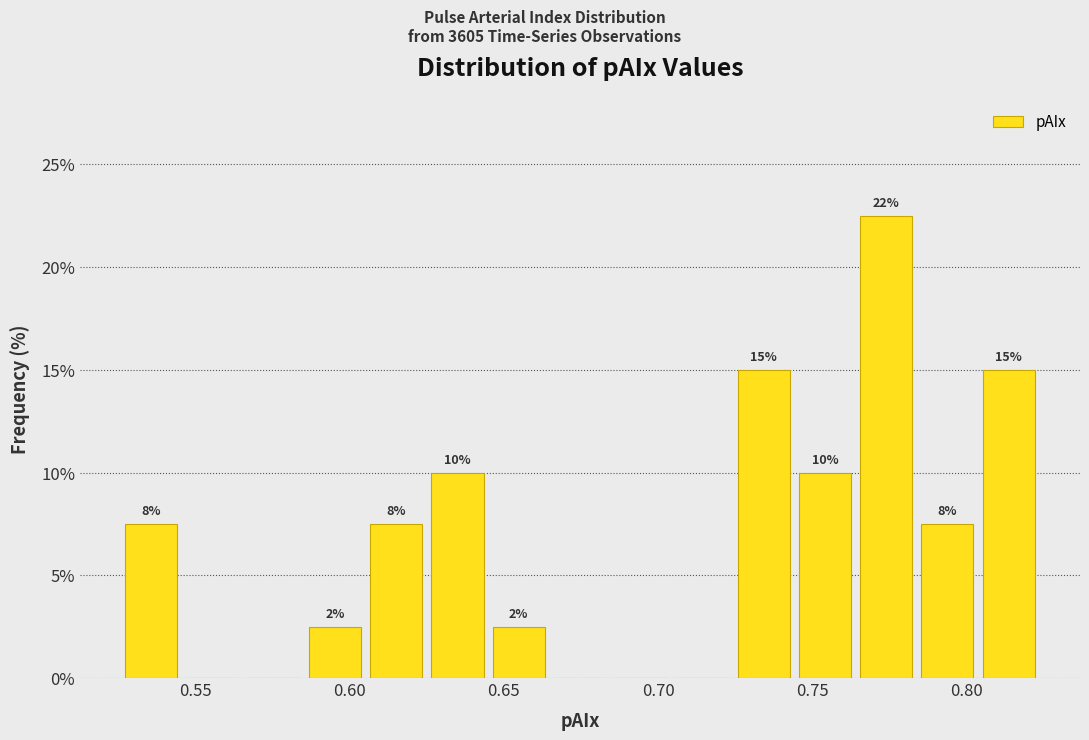

Around what value on the x-axis is the tallest bar? Give the approximate position of its centre, as read against the axis.

0.775